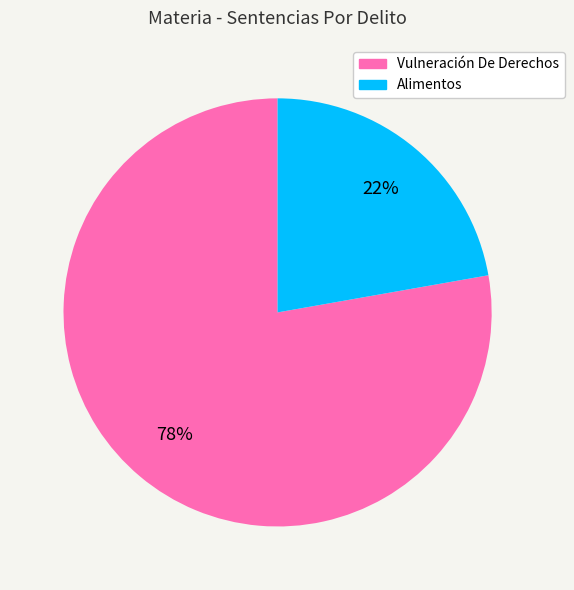

What is the ratio of the value at Alimentos to the value at Vulneración De Derechos?

0.3